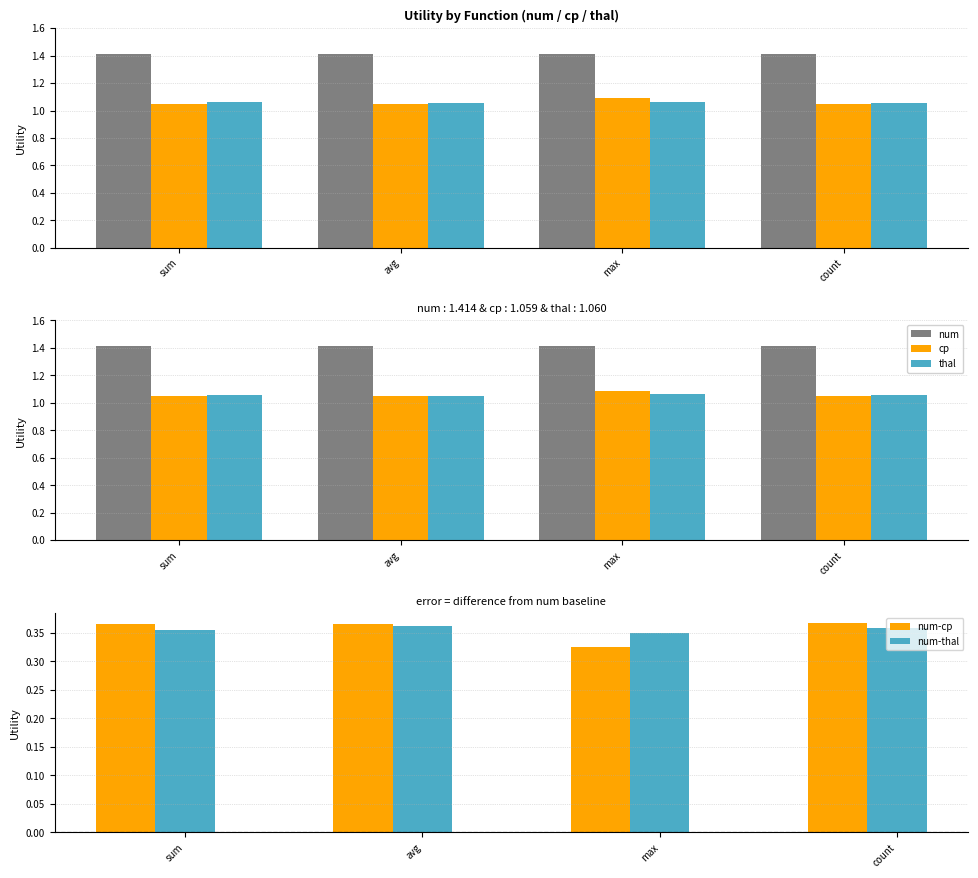

List the labels in order of thal value, largest first.

max, sum, count, avg